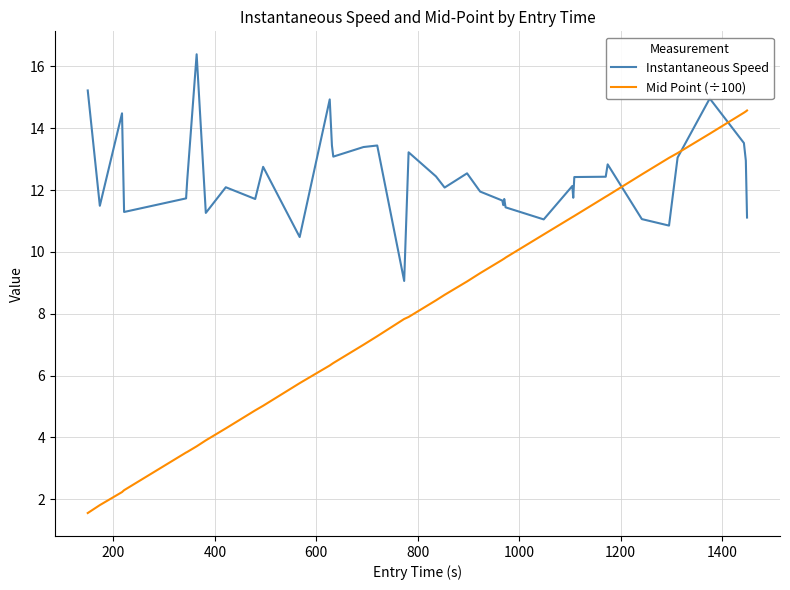

Rank the series by their maximum value, from highest to lowest.

Instantaneous Speed, Mid Point (÷100)